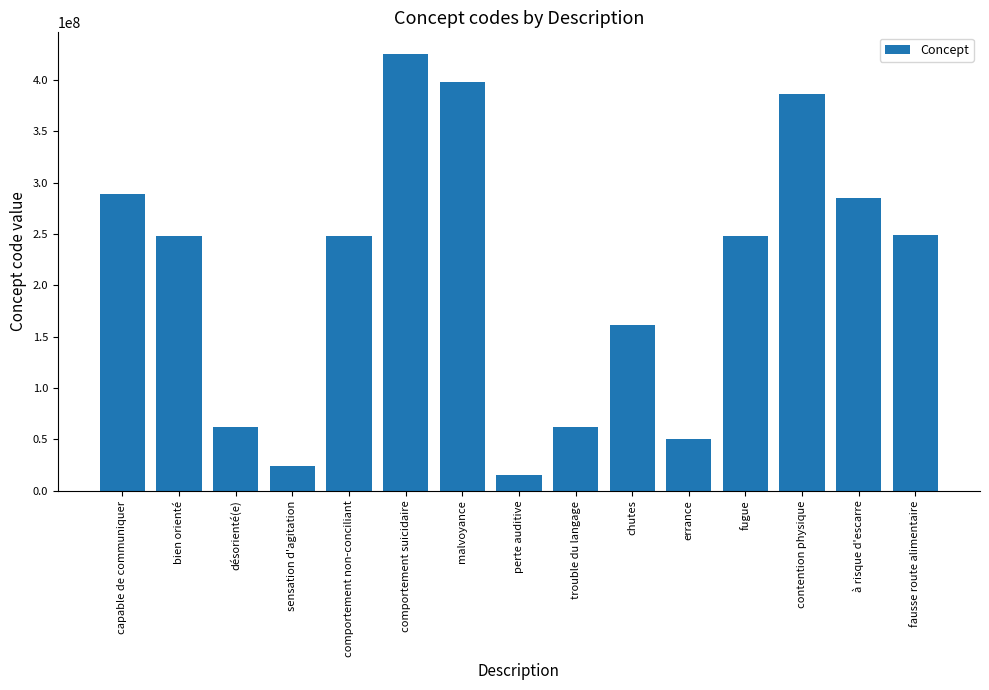

What is the approximate value at malvoyance?

397540003